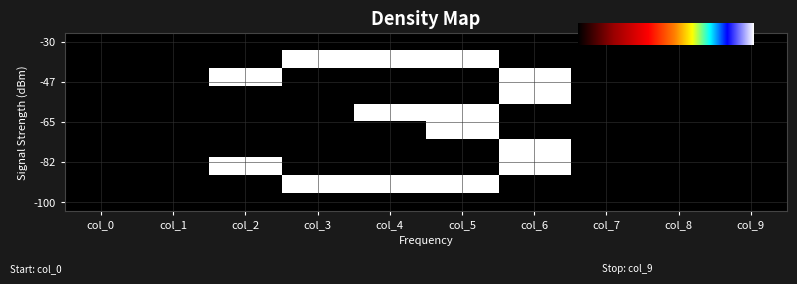

Reading right to left, transcribe all the data shown in this chart.

row1: 0	0	0	0	1	1	1	0	0	0
row2: 0	0	0	1	0	0	0	1	0	0
row3: 0	0	0	1	0	0	0	0	0	0
row4: 0	0	0	0	1	1	0	0	0	0
row5: 0	0	0	0	1	0	0	0	0	0
row6: 0	0	0	1	0	0	0	0	0	0
row7: 0	0	0	1	0	0	0	1	0	0
row8: 0	0	0	0	1	1	1	0	0	0